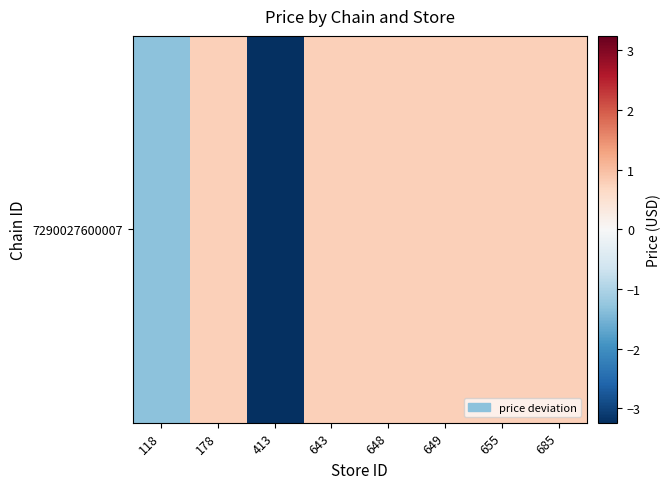

How many values are below zero?

2